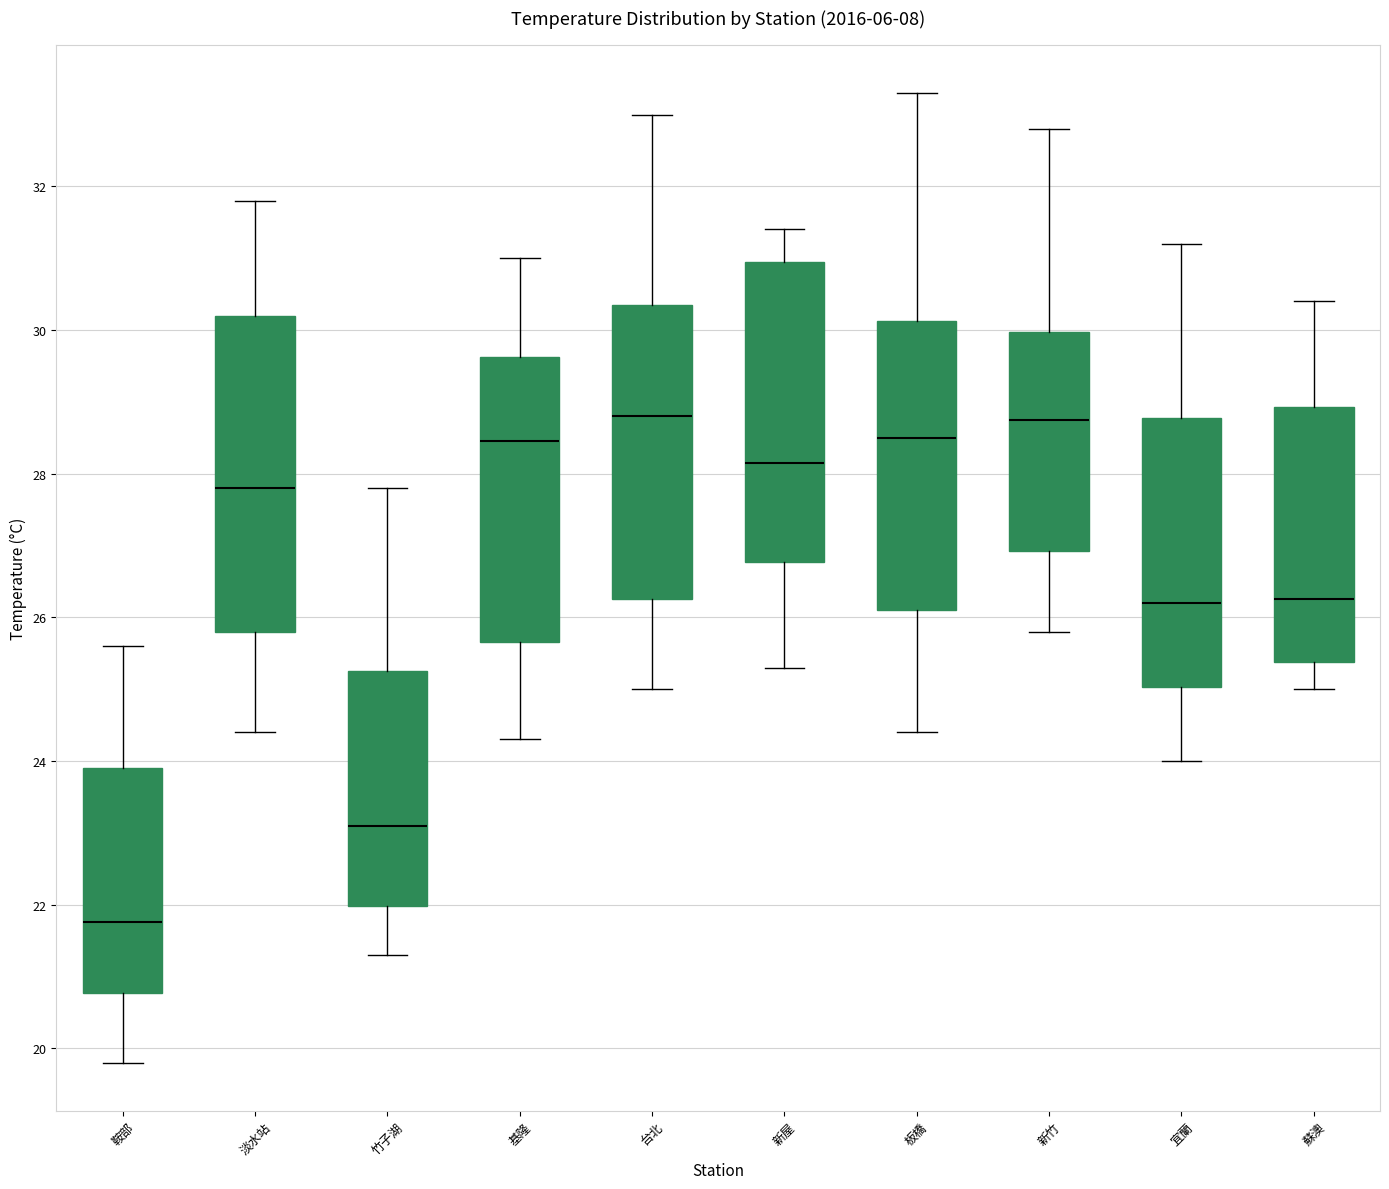

Where does the lower whisker of the box for 新屋 end on the y-axis? The values are not printed on the chart, so give them approximately, as read against the axis.

25.4